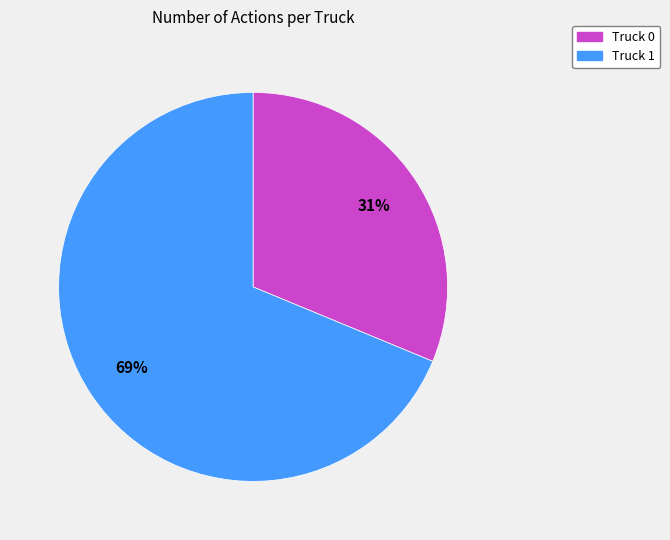

Rank the categories by value from lowest to highest.

Truck 0, Truck 1